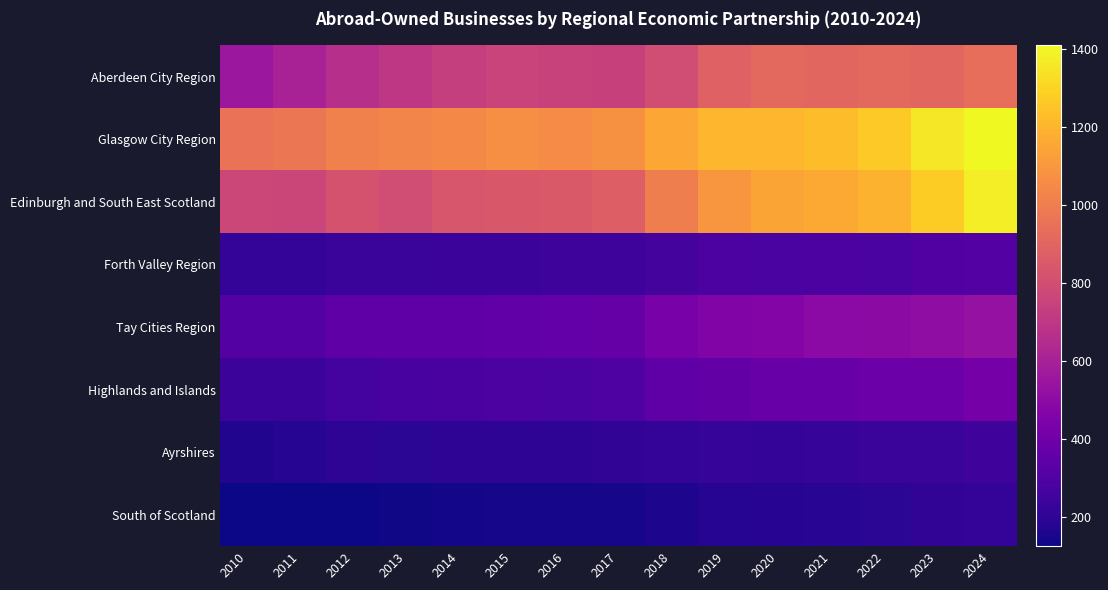

Count the number of data series in this chart.

8